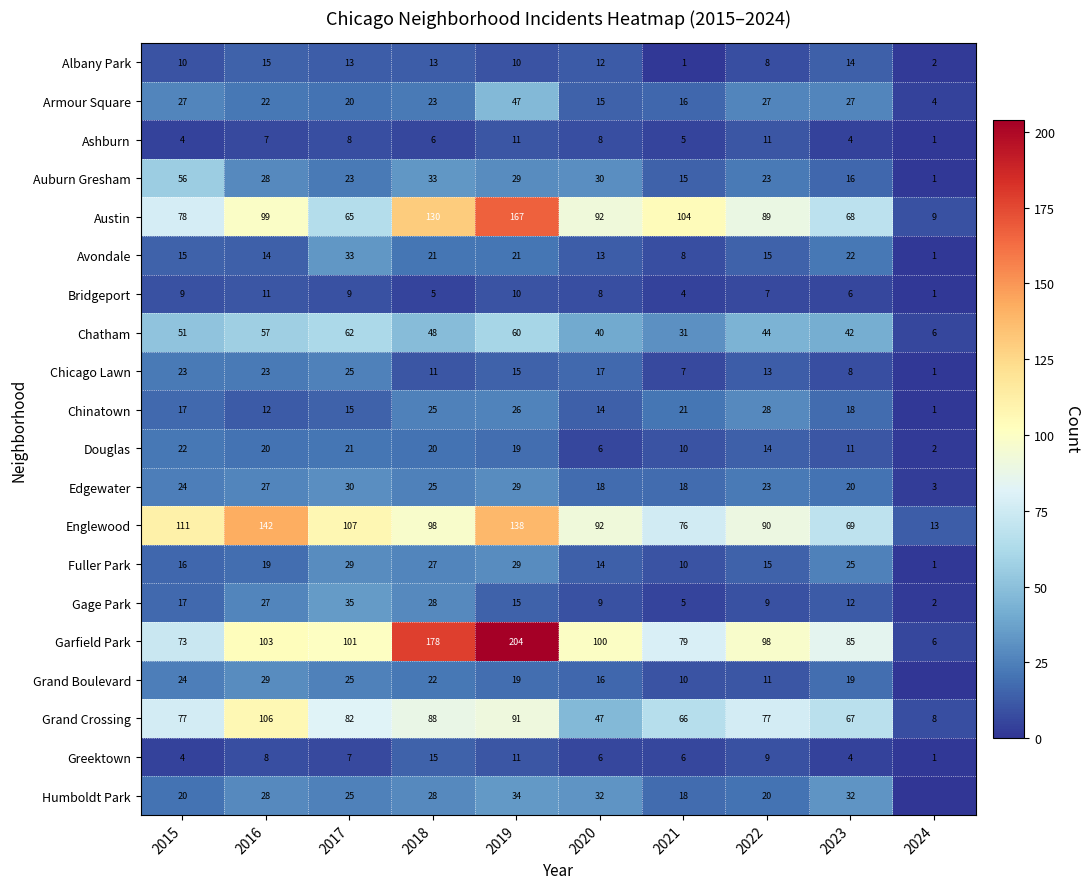

What is the total value across all series at 2016?

797